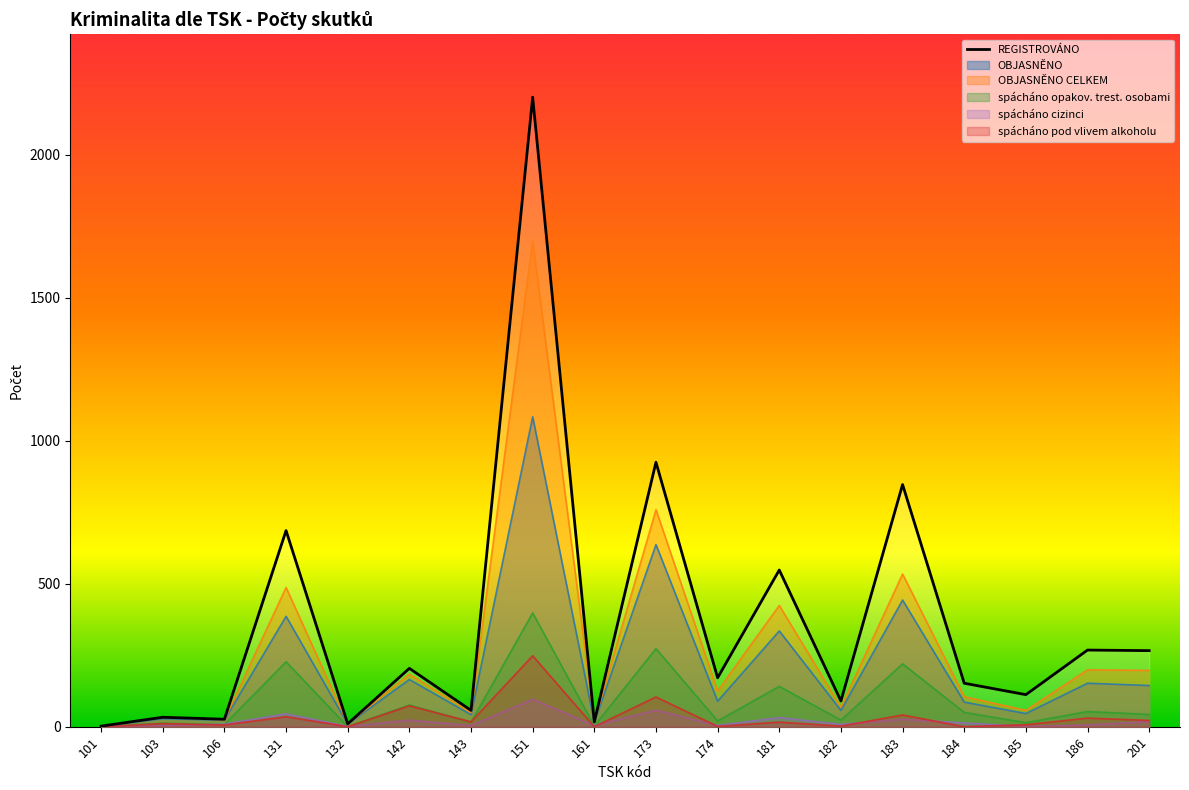

What is the change in value from 151 to 184?

-2050